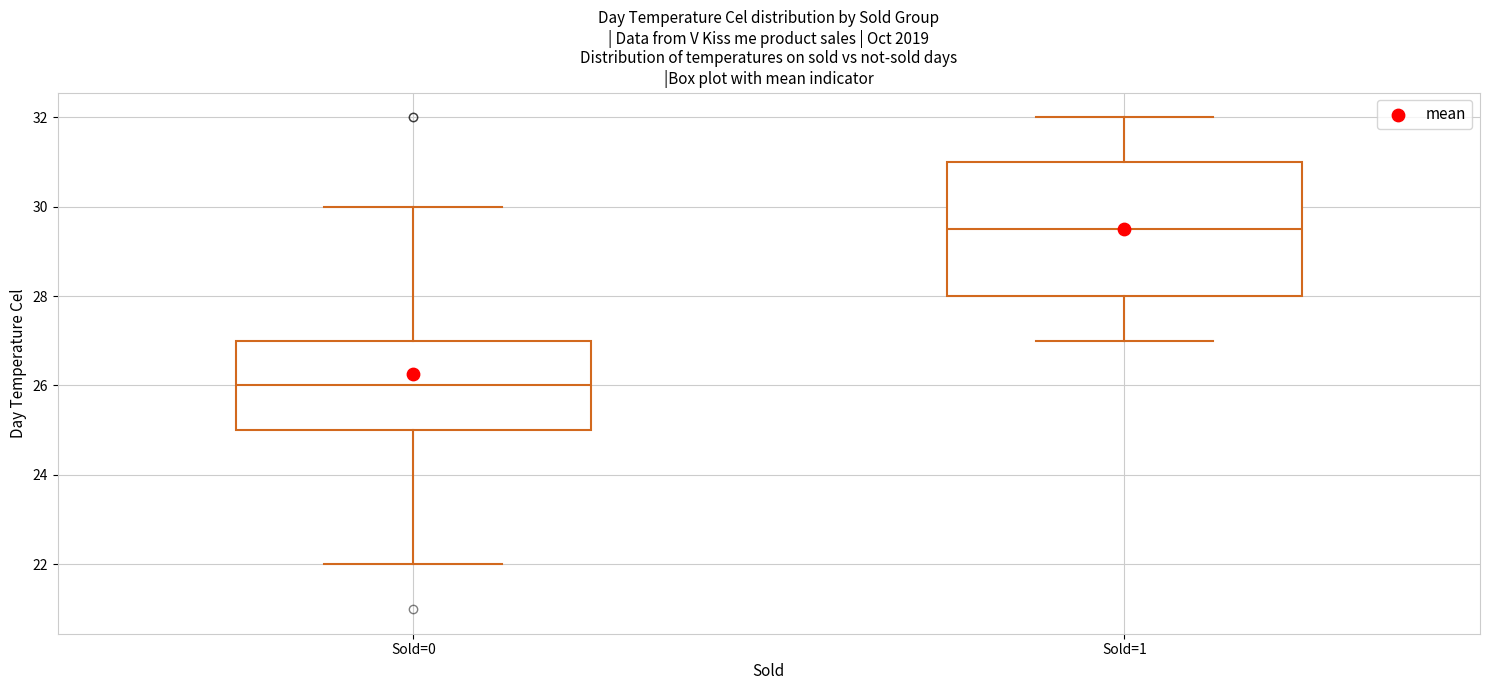

Which box is the tallest, from its lower edge to its upper edge?

Sold=1